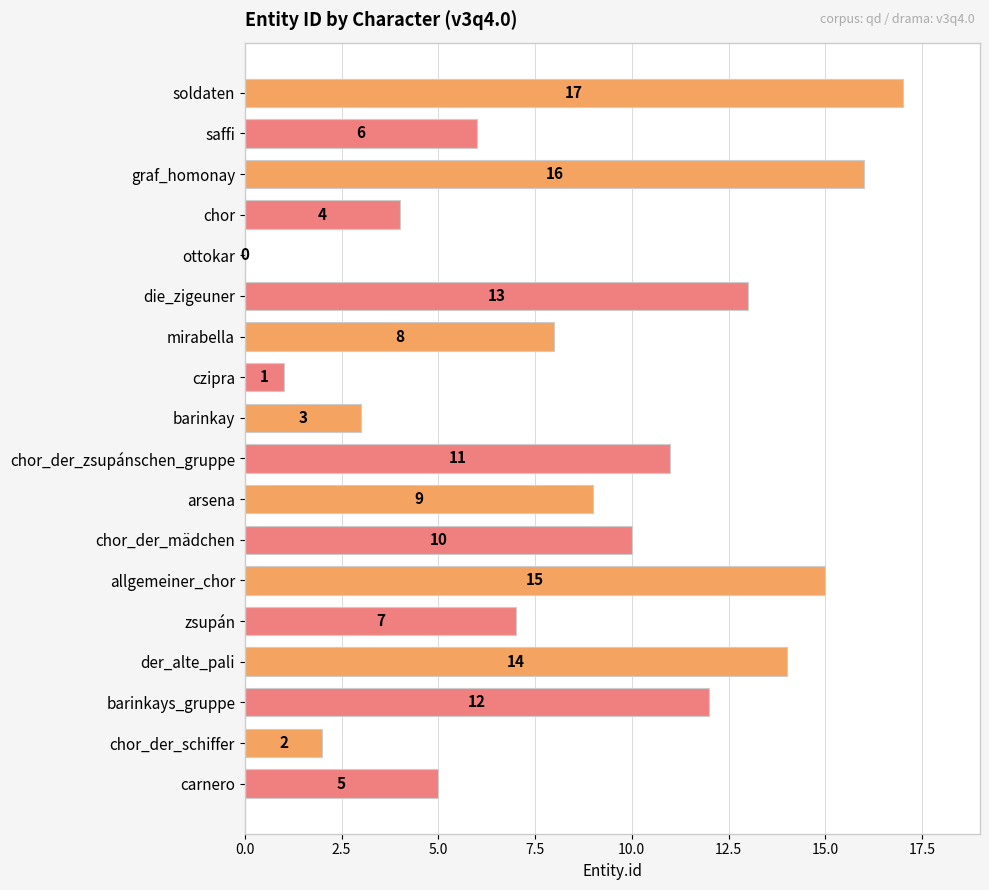

Reading bottom to top, what are all the values shown in this chart?

carnero=5	chor_der_schiffer=2	barinkays_gruppe=12	der_alte_pali=14	zsupán=7	allgemeiner_chor=15	chor_der_mädchen=10	arsena=9	chor_der_zsupánschen_gruppe=11	barinkay=3	czipra=1	mirabella=8	die_zigeuner=13	ottokar=0	chor=4	graf_homonay=16	saffi=6	soldaten=17